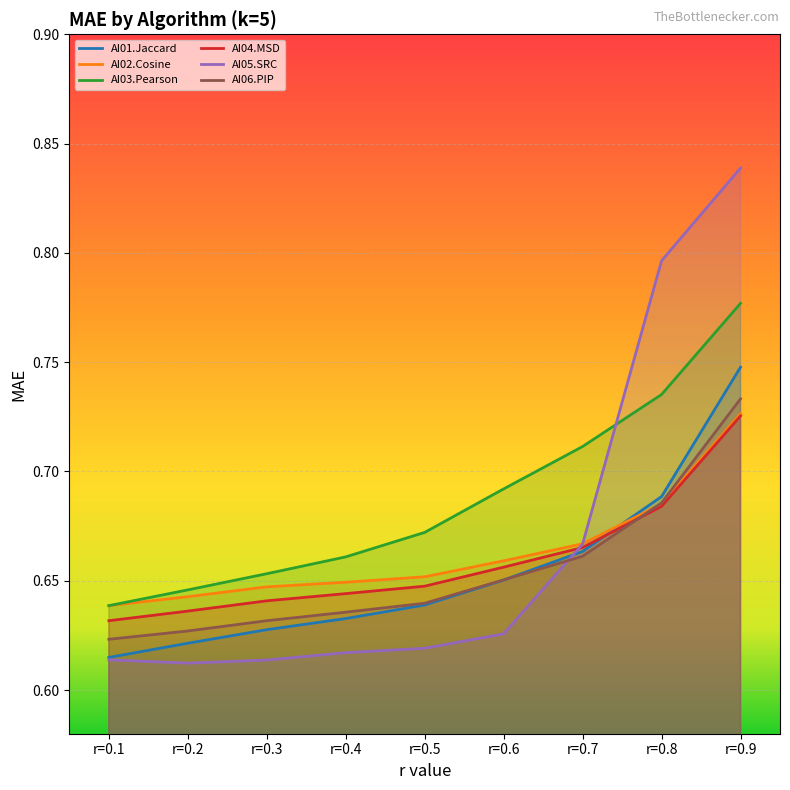

Count the AI06.PIP values in the range 0 to 1.

9